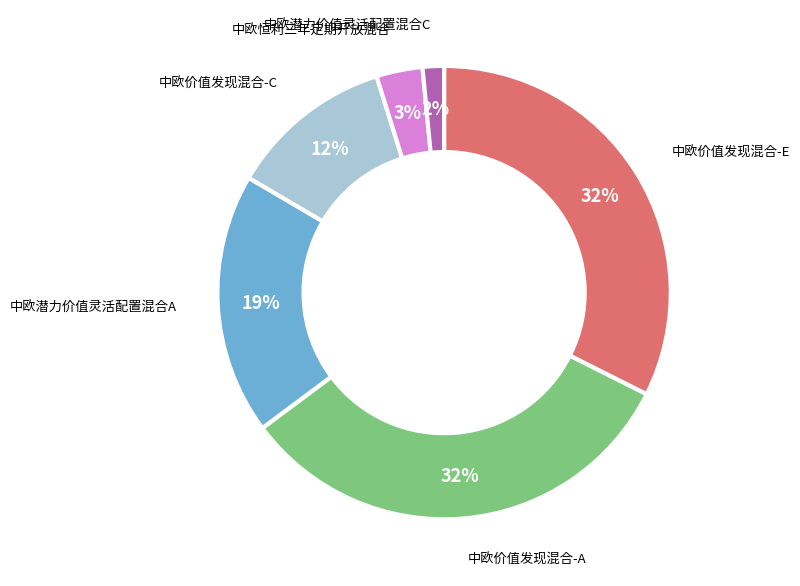

To the nearest percent, what is the average slice percentage?

17%